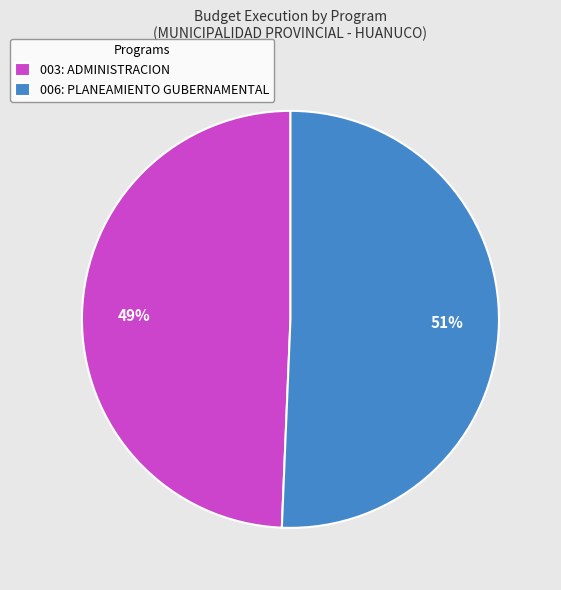

What is the ratio of the value at 003: ADMINISTRACION to the value at 006: PLANEAMIENTO GUBERNAMENTAL?

1.0